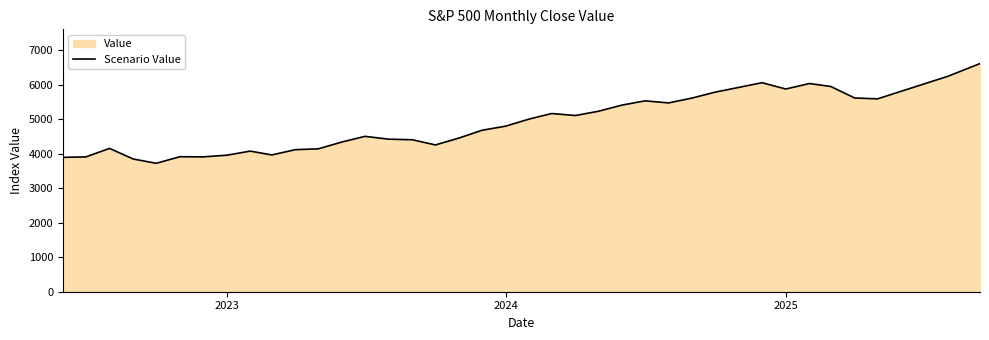

What is the difference between the maximum and minimum values?

2894.1